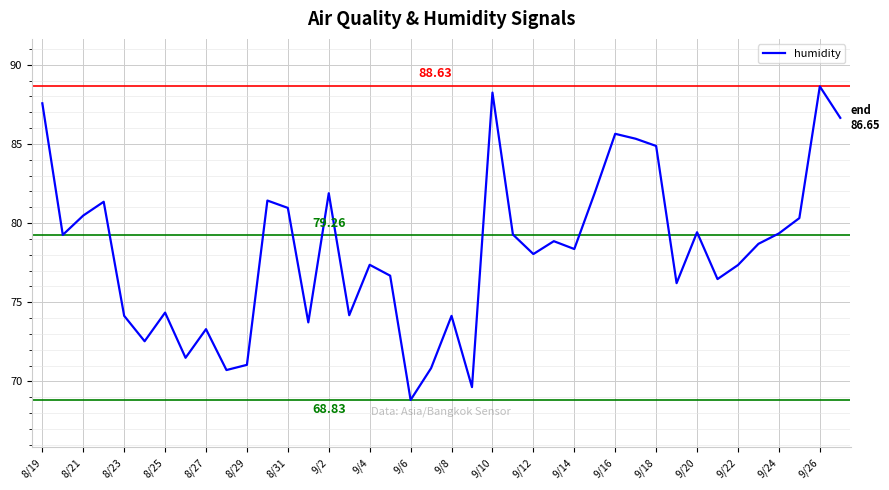

What is the difference between the maximum and minimum values?

19.8